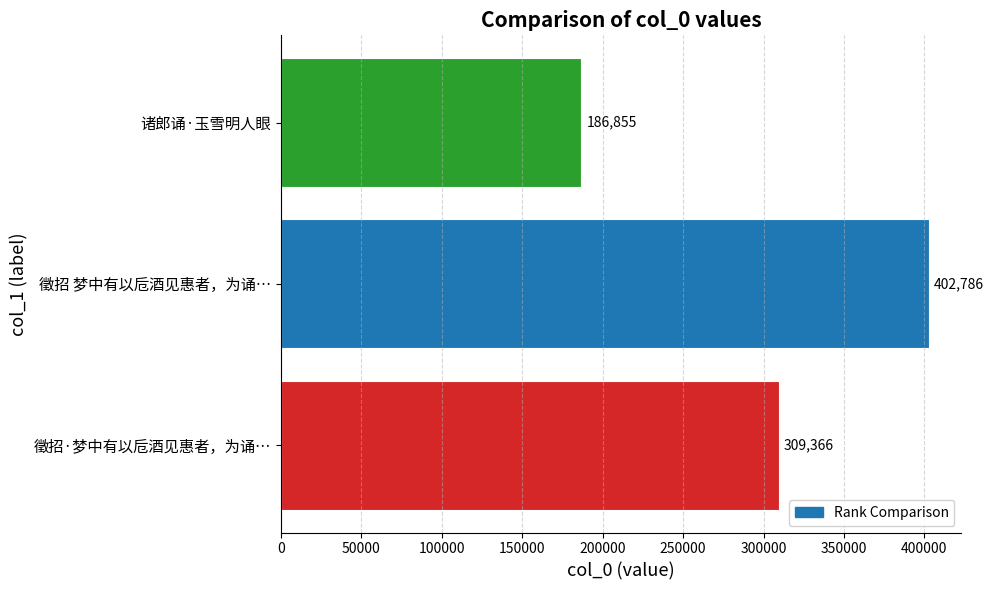

Which label corresponds to the smallest value in the chart?

诸郎诵·玉雪明人眼